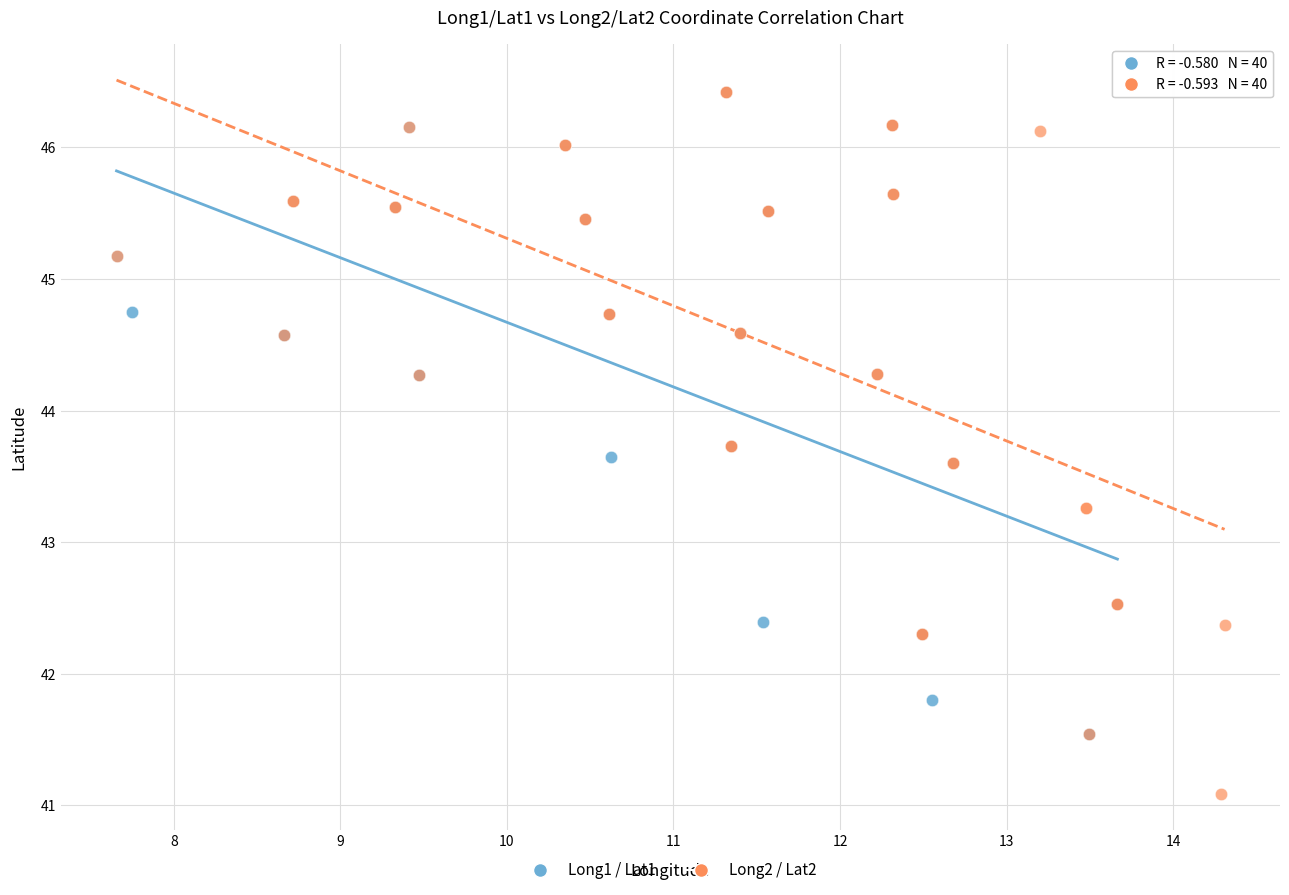

Which series contains the lowest Y value?

Long2 / Lat2